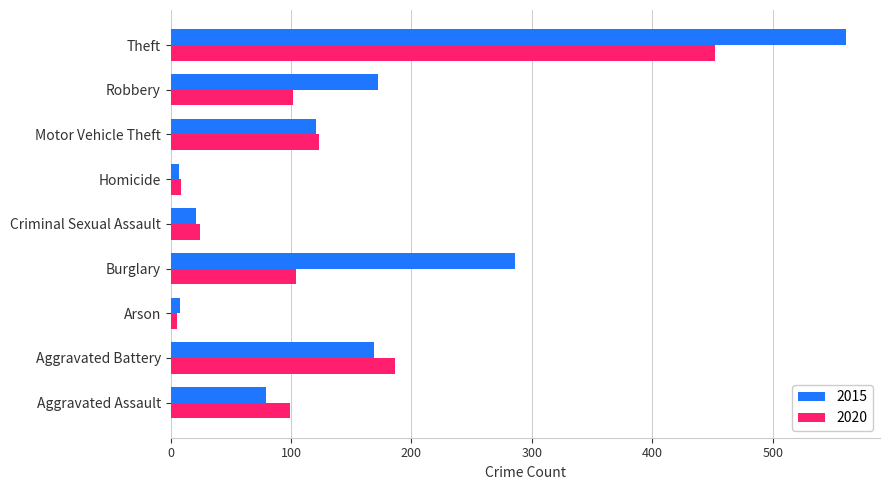

What is the sum of the 2015 values at Motor Vehicle Theft and Theft?

682